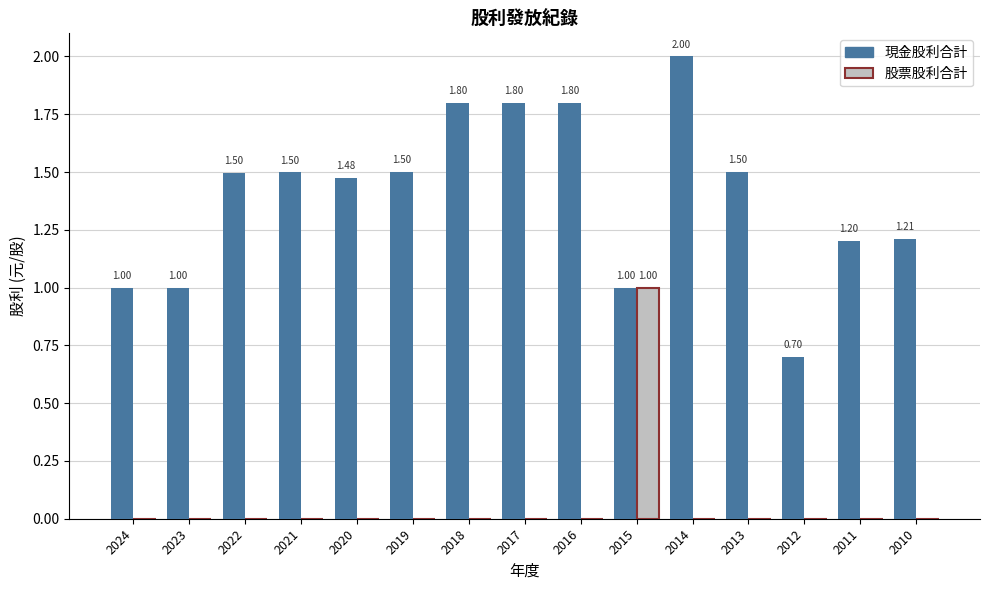

What is the total value across all series at 2013?

1.5